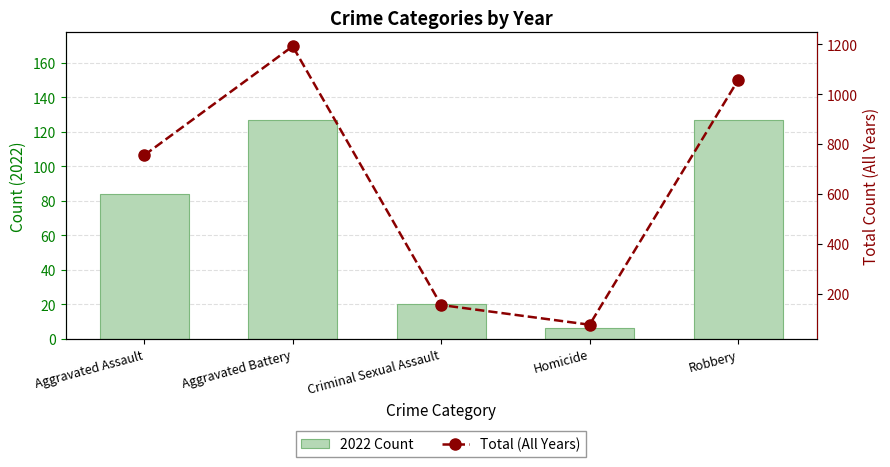

Is it true that 2022 Count equals 6 at Homicide?

True